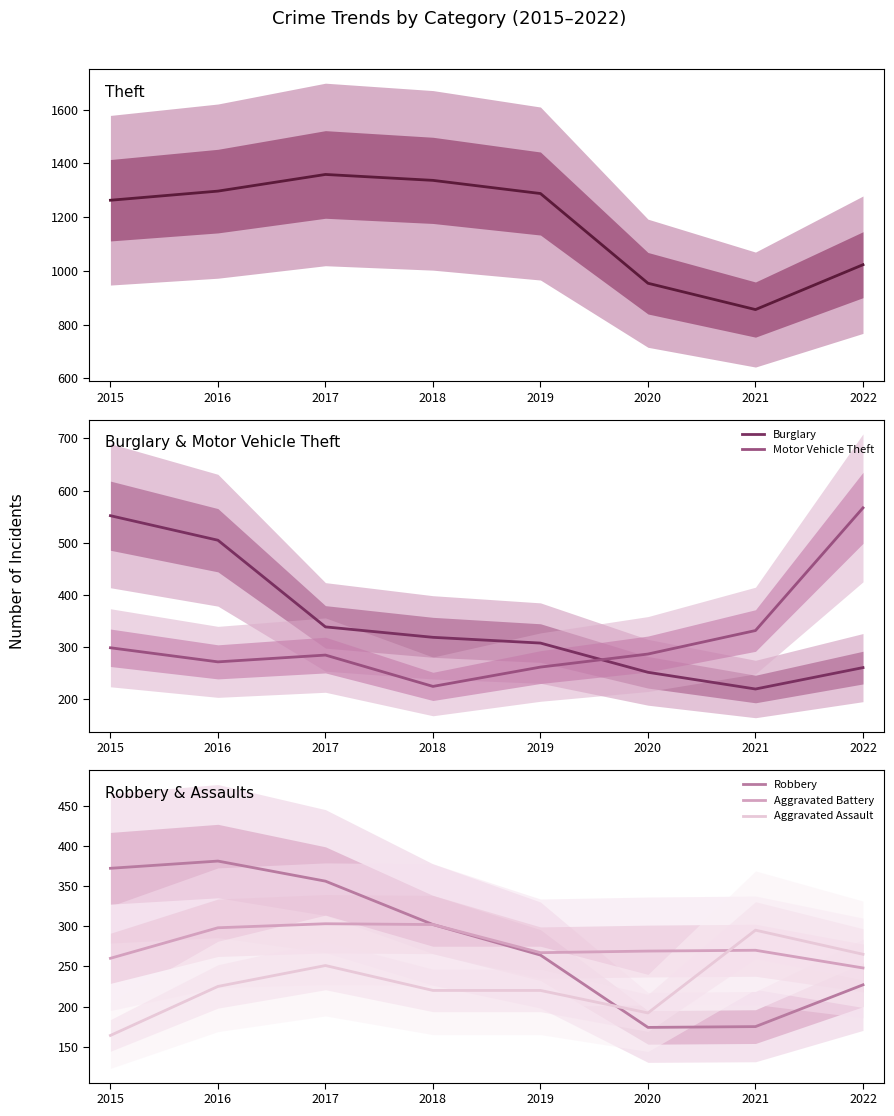

The value of Aggravated Battery at 2021 is 66. True or false?

False